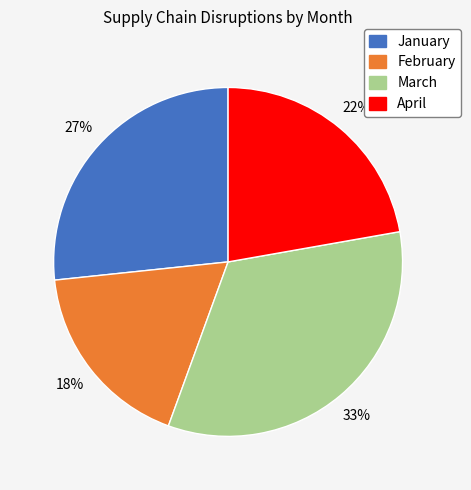

To the nearest percent, what is the combined percentage of January and March?

60%